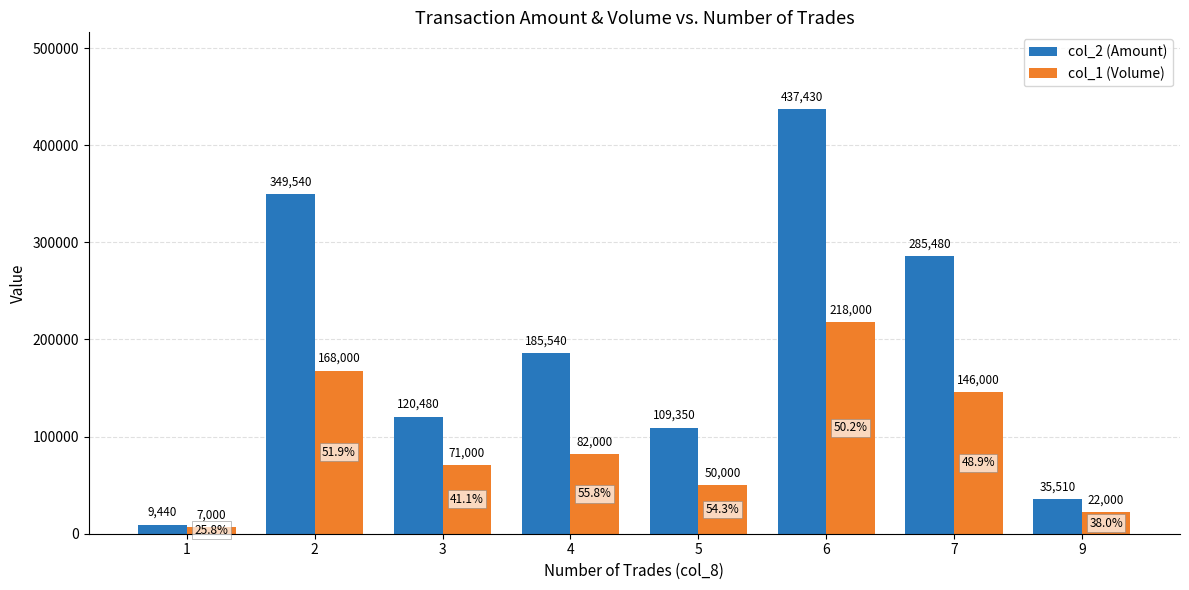

At 4, list the series in order from smallest to largest.

col_1 (Volume), col_2 (Amount)